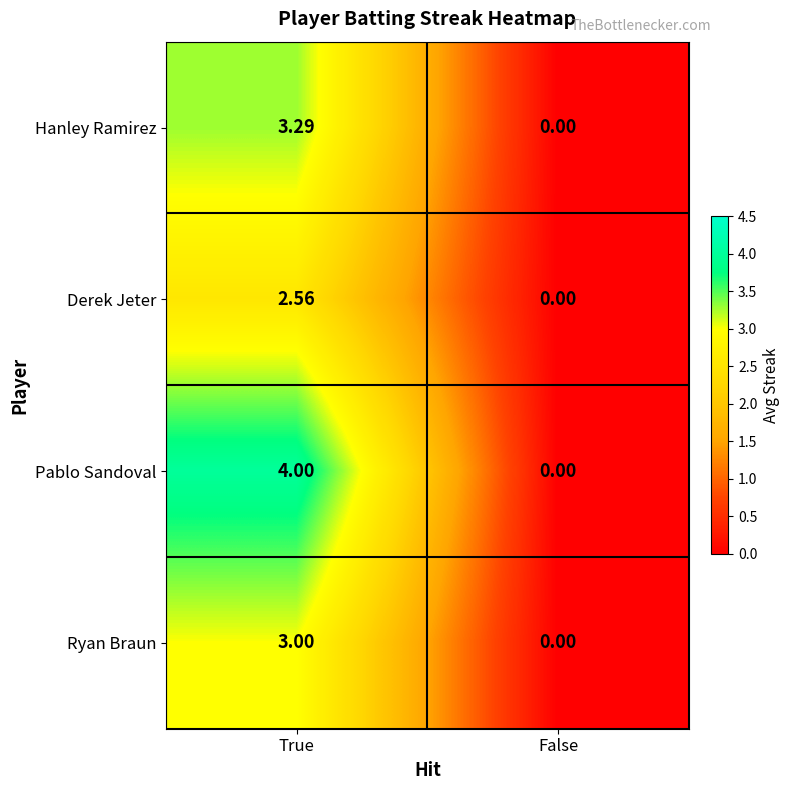

At which category is the sum across all series the highest?

True